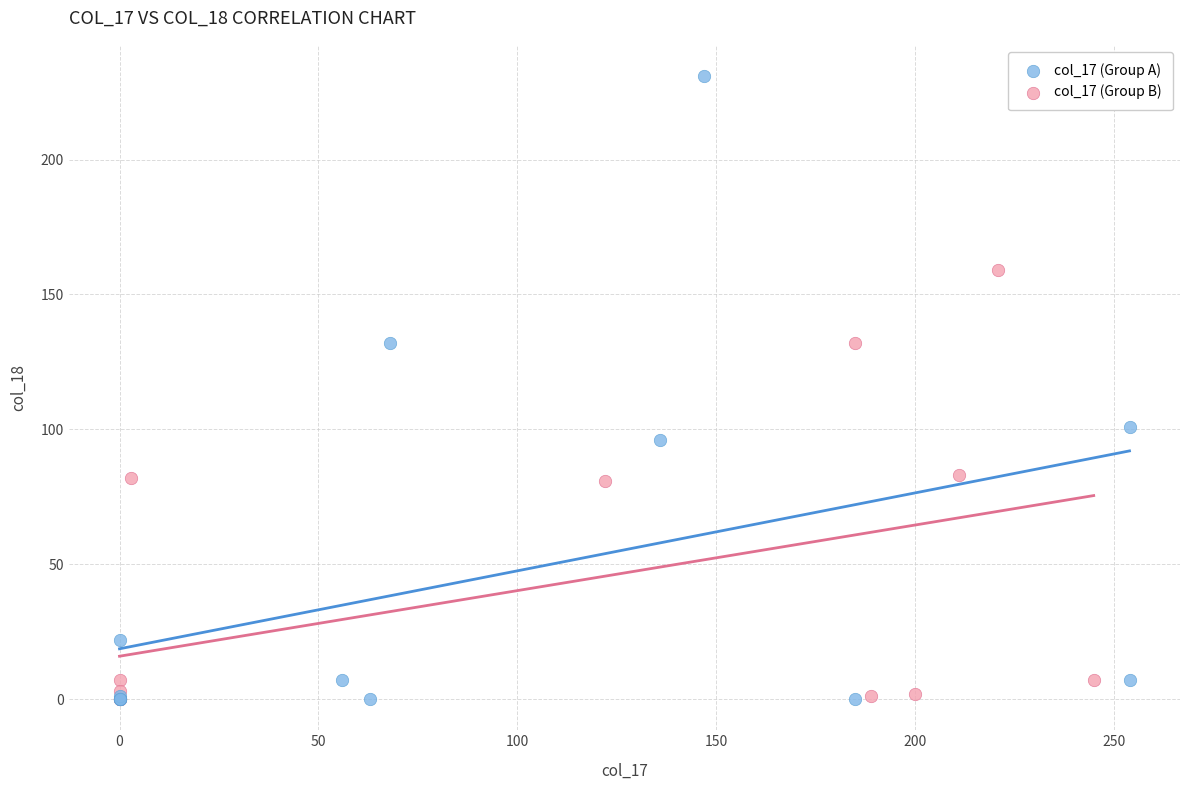

What are all the series names shown in the legend?

col_17 (Group A), col_17 (Group B)